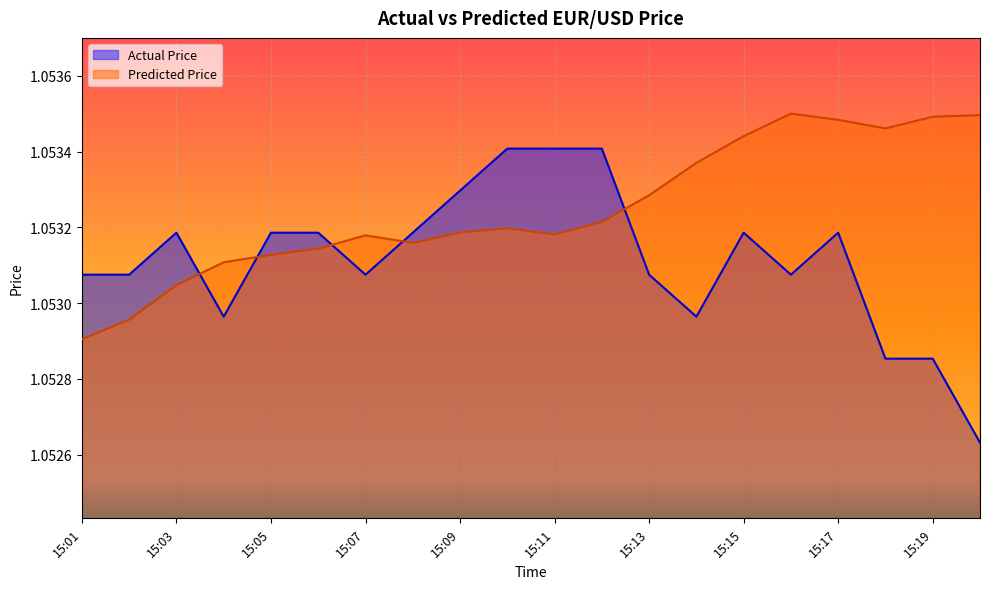

Is it true that Actual Price equals 0.6 at 15:01?

False